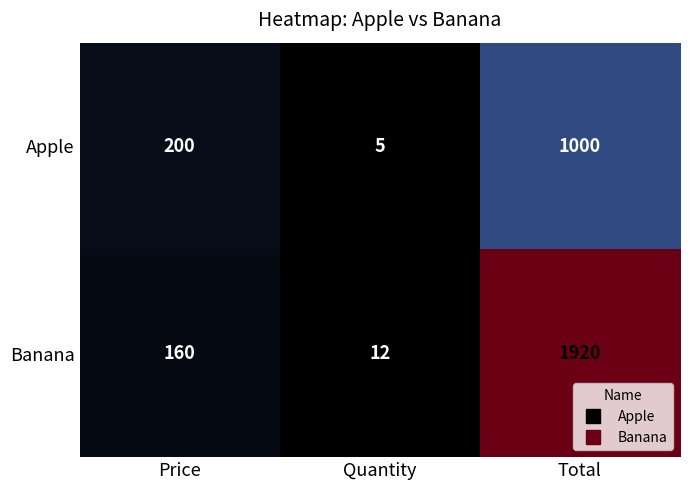

At which category is the sum across all series the highest?

Total